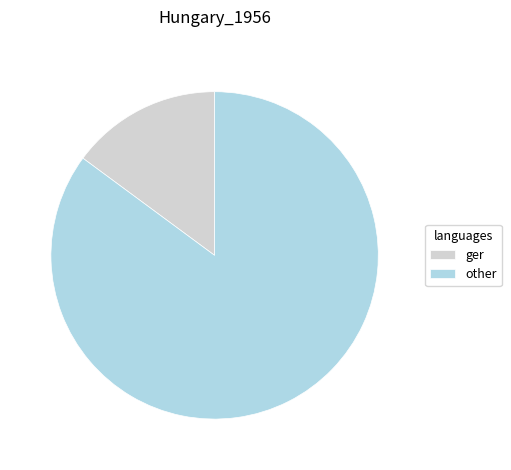

True or false: other accounts for 85% of the total.

True